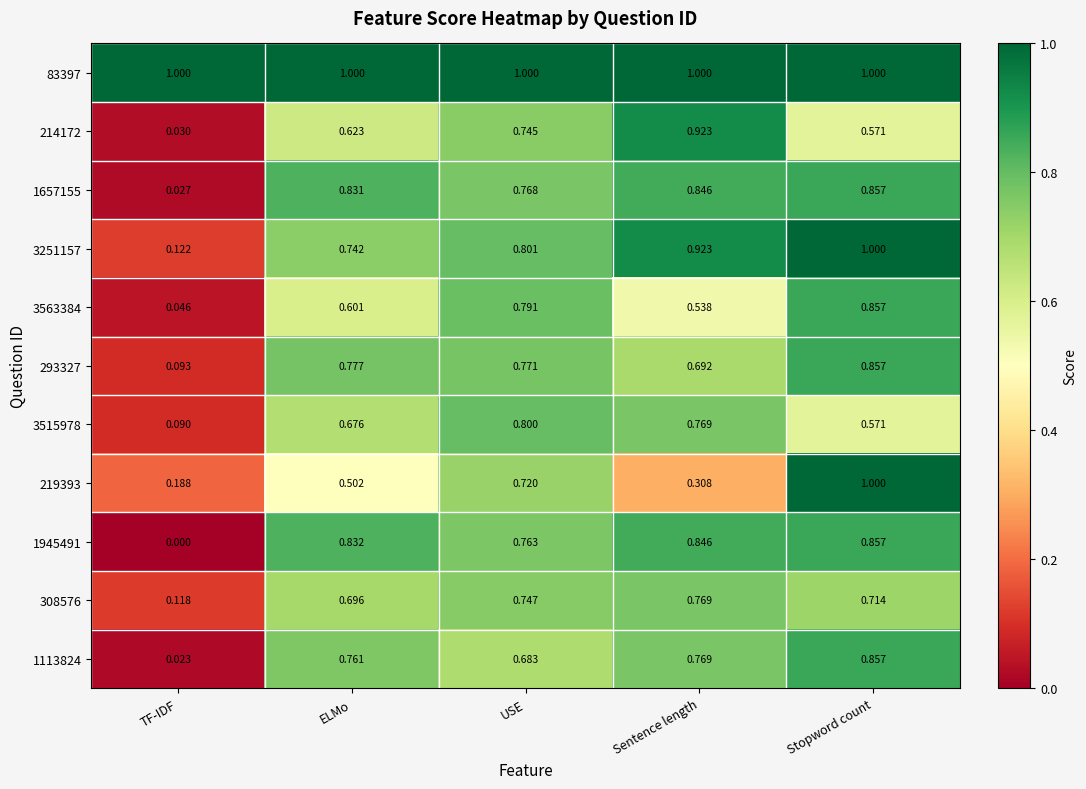

List the labels in order of 293327 value, smallest first.

TF-IDF, Sentence length, USE, ELMo, Stopword count